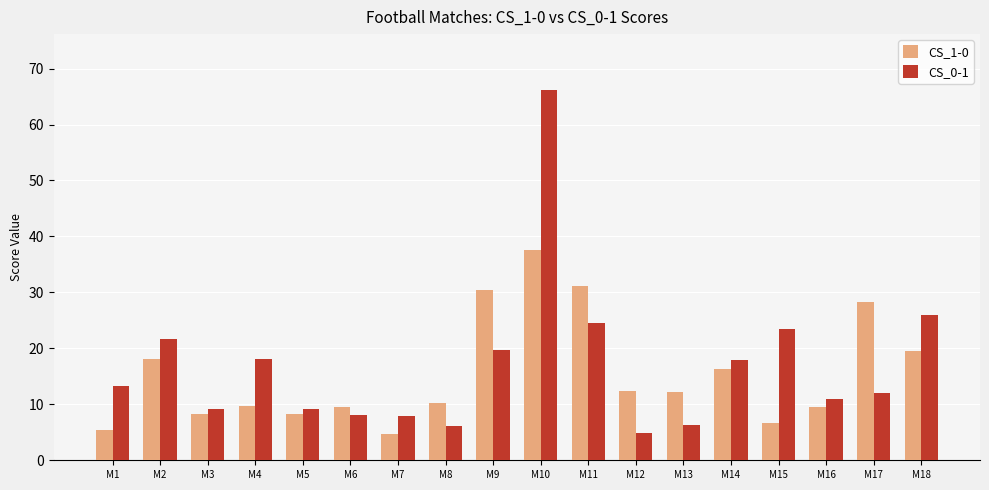

What is the total value across all series at M6?

17.6